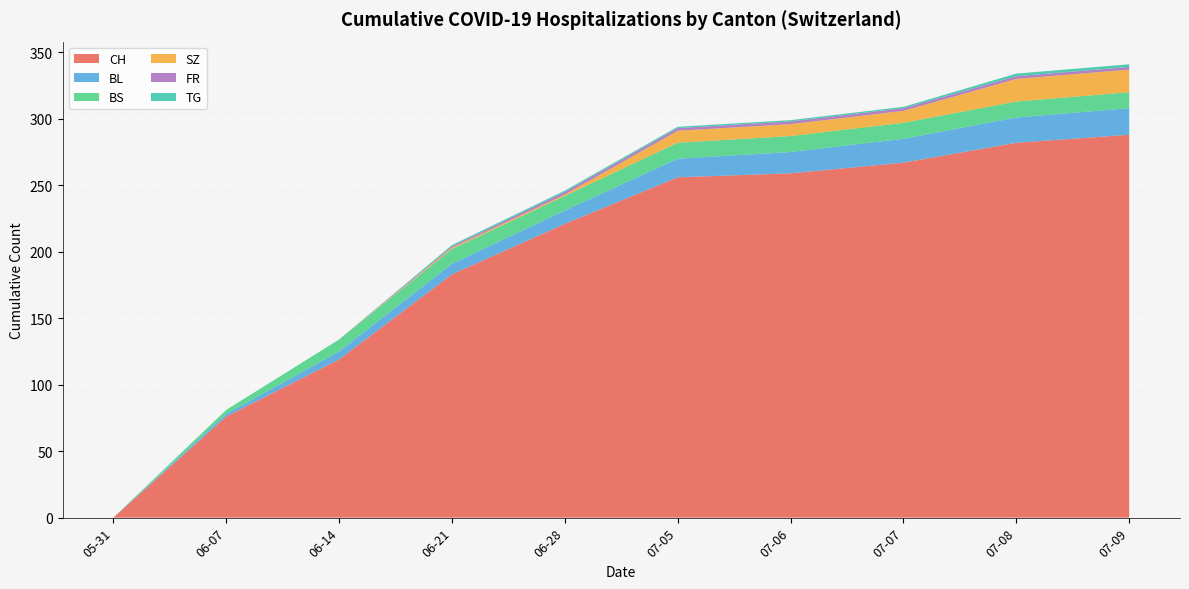

True or false: BL and FR intersect in this chart.

False